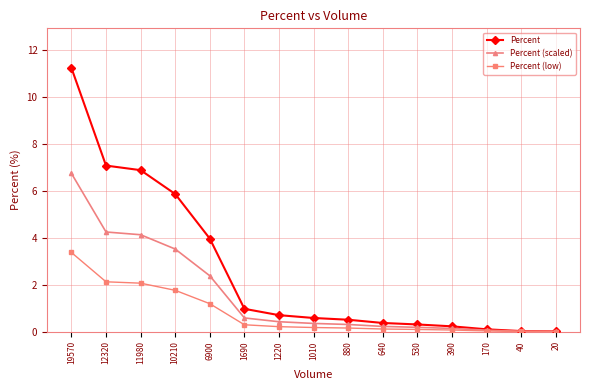

What is the approximate value of Percent (low) at 1690?

0.3